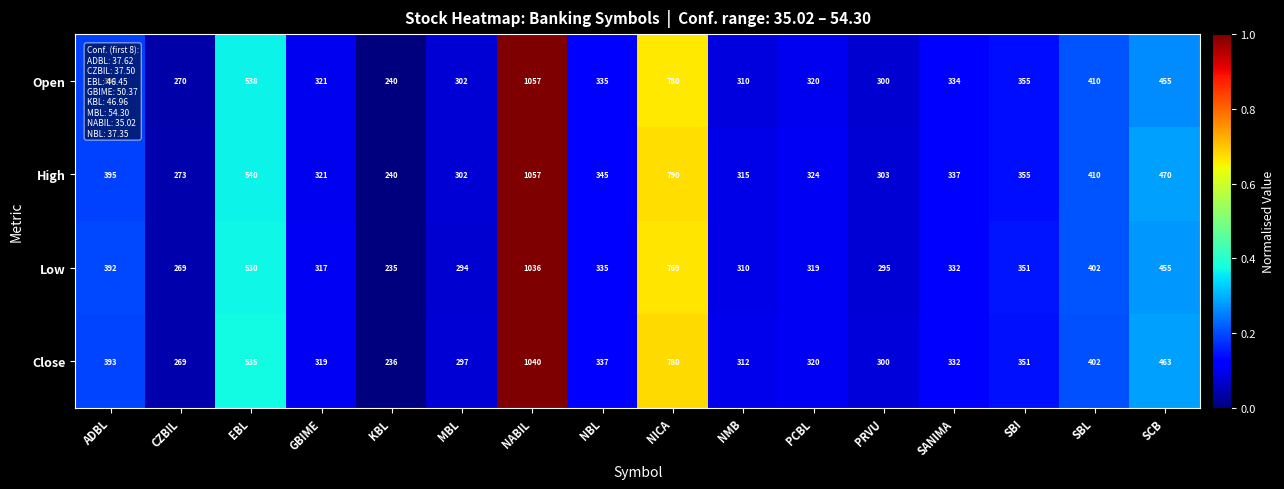

How many categories are shown in the chart?

16